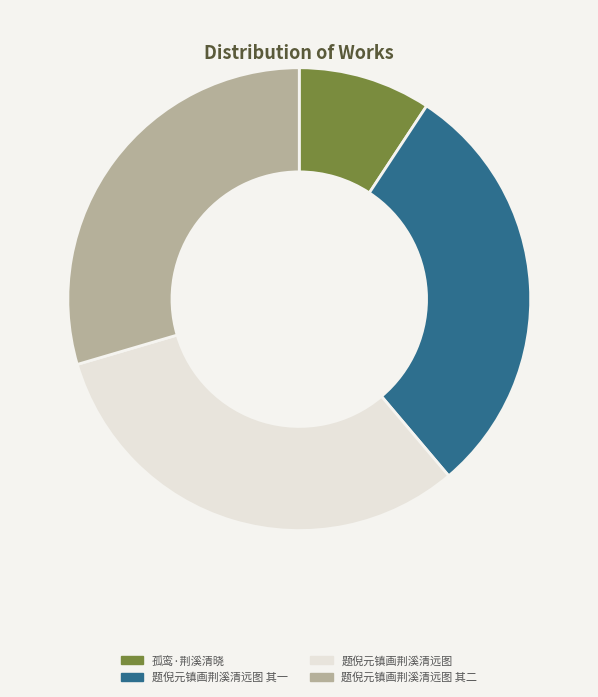

Is 题倪元镇画荆溪清远图 其二 the majority of the pie?

No